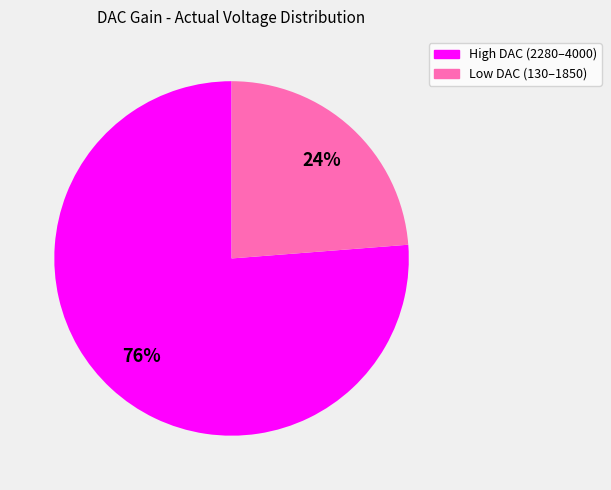

To the nearest percent, what is the average slice percentage?

50%